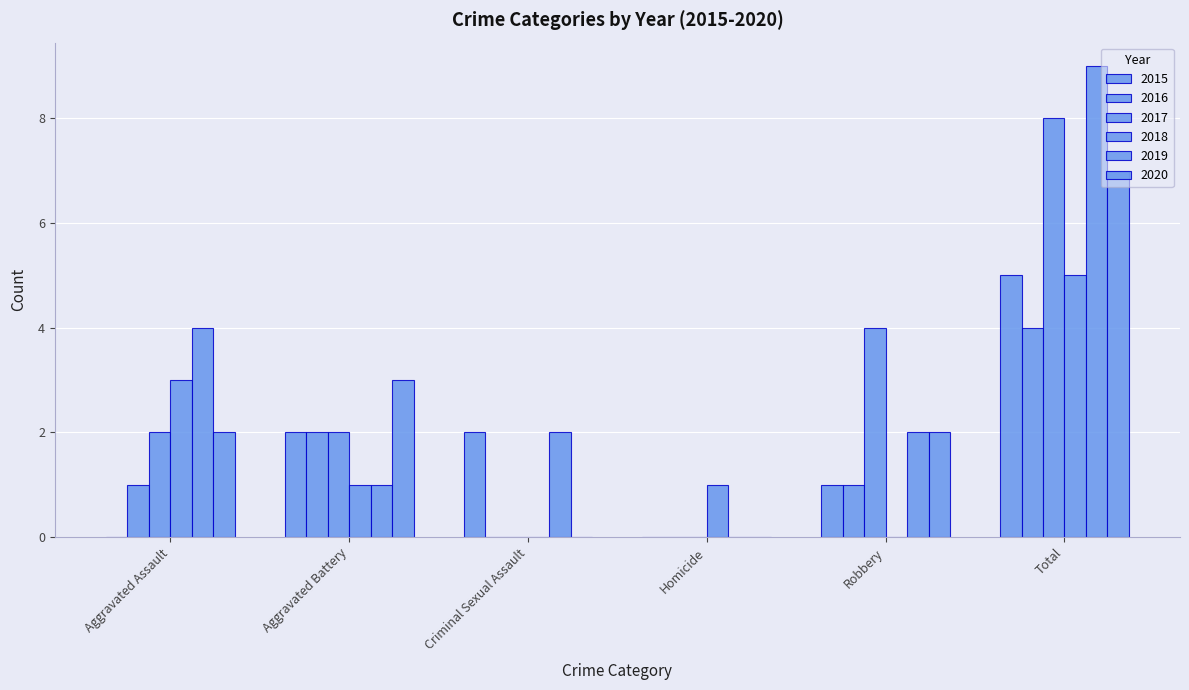

At which label is 2020 closest to 3?

Aggravated Battery